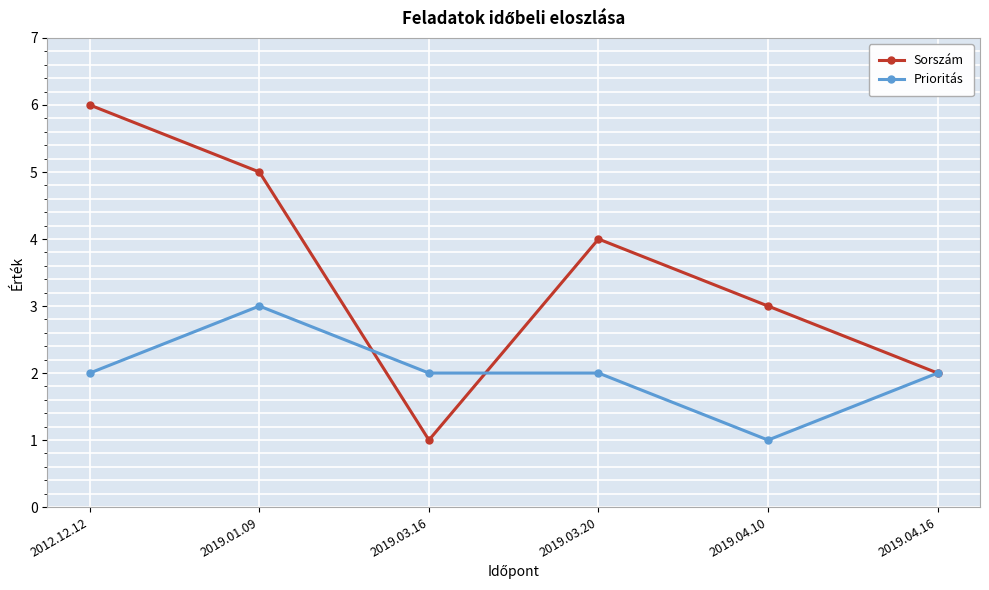

Reading left to right, transcribe all the data shown in this chart.

Sorszám: 2012.12.12=6	2019.01.09=5	2019.03.16=1	2019.03.20=4	2019.04.10=3	2019.04.16=2
Prioritás: 2012.12.12=2	2019.01.09=3	2019.03.16=2	2019.03.20=2	2019.04.10=1	2019.04.16=2